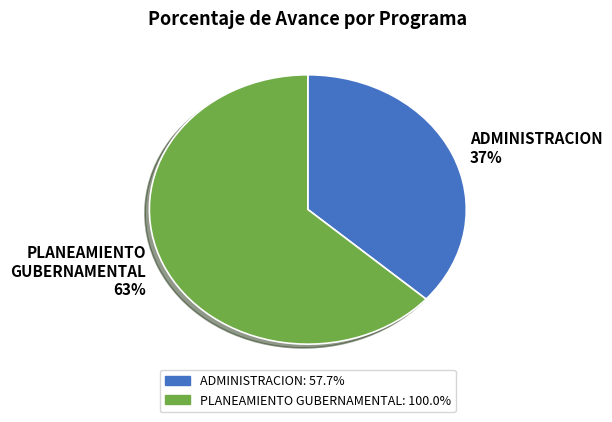

Is the sum of ADMINISTRACION and PLANEAMIENTO GUBERNAMENTAL greater than half?

Yes